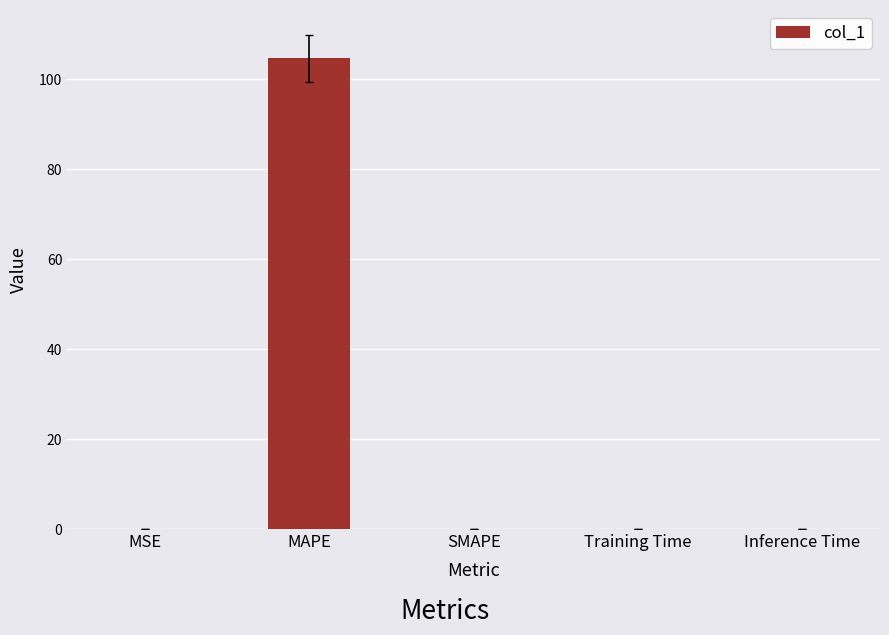

What is the approximate value at MAPE?

104.7